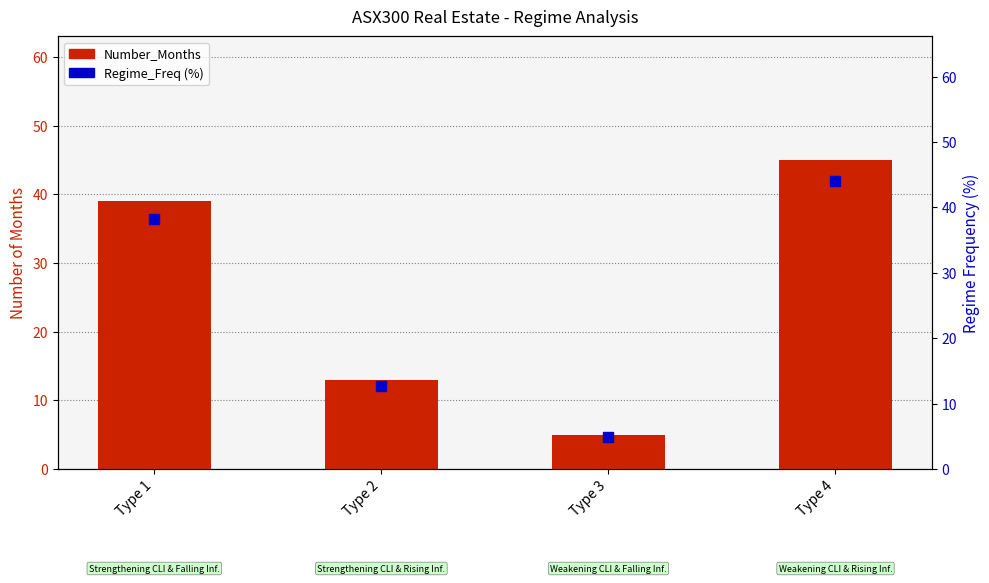

Which series has the largest total across all categories?

Number_Months